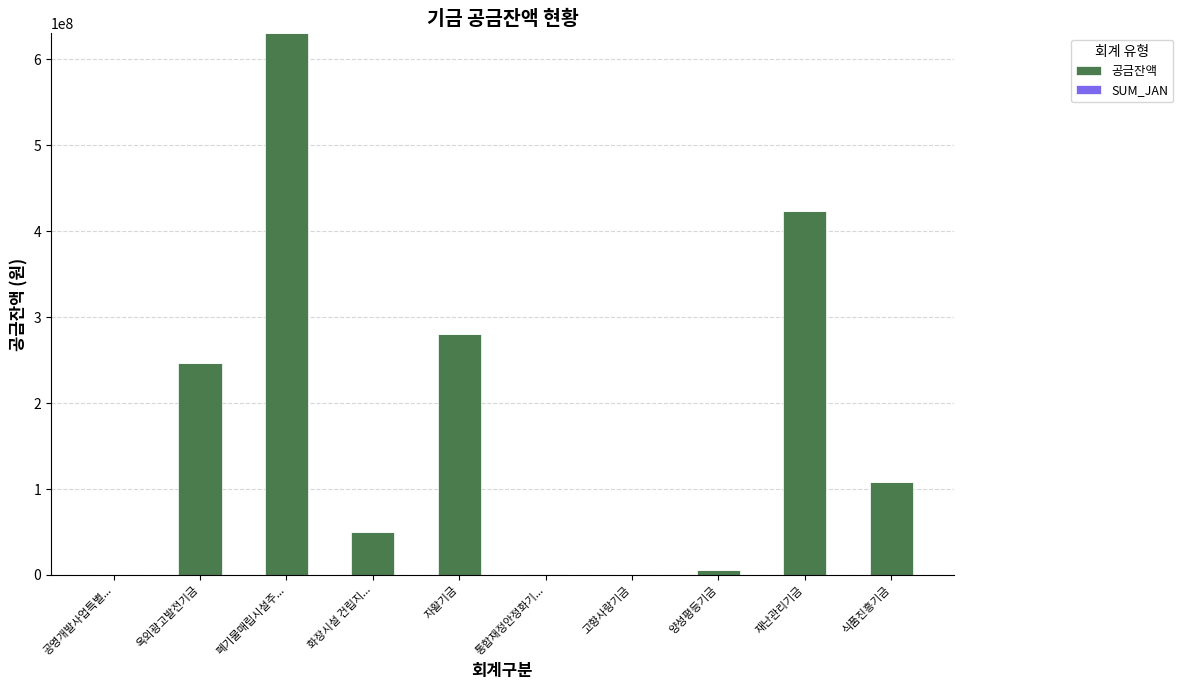

At which label is the value closest to 314959826?

자활기금